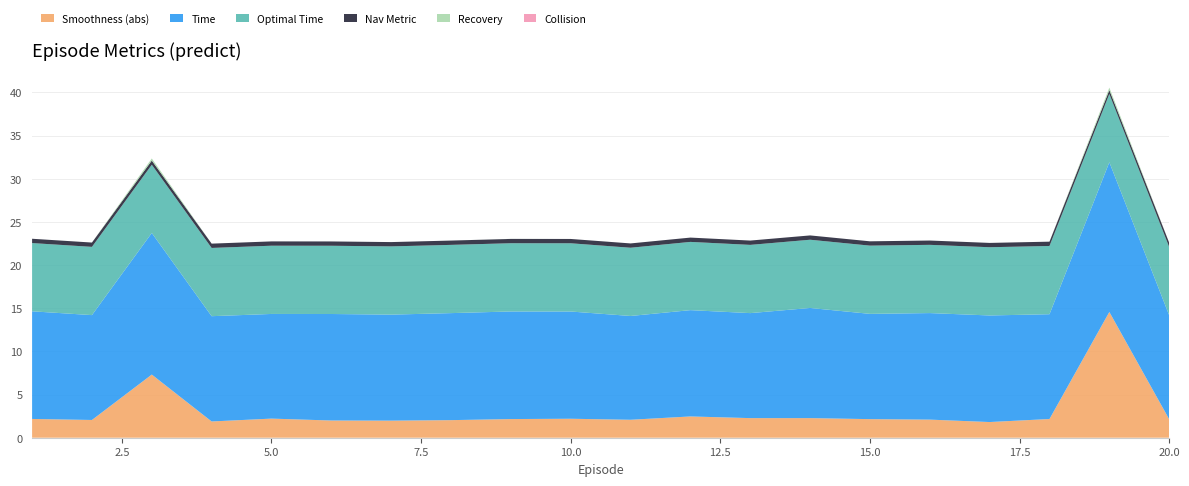

Reading left to right, transcribe all the data shown in this chart.

Time: 1=12.5	2=12.1	3=16.4	4=12.2	5=12.1	6=12.3	7=12.3	8=12.4	9=12.5	10=12.4	11=12.0	12=12.3	13=12.2	14=12.8	15=12.2	16=12.3	17=12.3	18=12.1	19=17.3	20=12.0
nav_metric: 1=0.5	2=0.5	3=0.5	4=0.5	5=0.5	6=0.5	7=0.5	8=0.5	9=0.5	10=0.5	11=0.5	12=0.5	13=0.5	14=0.5	15=0.5	16=0.5	17=0.5	18=0.5	19=0.5	20=0.5
Recovery: 1=0.0	2=0.0	3=0.2	4=0.0	5=0.0	6=0.0	7=0.0	8=0.0	9=0.0	10=0.0	11=0.0	12=0.0	13=0.0	14=0.0	15=0.0	16=0.0	17=0.0	18=0.0	19=0.3	20=0.0
Collision: 1=0.0	2=0.0	3=0.0	4=0.0	5=0.0	6=0.0	7=0.0	8=0.0	9=0.0	10=0.0	11=0.0	12=0.0	13=0.0	14=0.0	15=0.0	16=0.0	17=0.0	18=0.0	19=0.0	20=0.0
optimal_time: 1=7.9	2=7.9	3=7.9	4=7.9	5=7.9	6=7.9	7=7.9	8=7.9	9=7.9	10=7.9	11=7.9	12=7.9	13=7.9	14=7.9	15=7.9	16=7.9	17=7.9	18=7.9	19=7.9	20=7.9
Smoothness_abs: 1=2.2	2=2.1	3=7.3	4=1.9	5=2.2	6=2.0	7=2.0	8=2.0	9=2.2	10=2.2	11=2.1	12=2.5	13=2.3	14=2.3	15=2.2	16=2.1	17=1.8	18=2.2	19=14.6	20=2.1